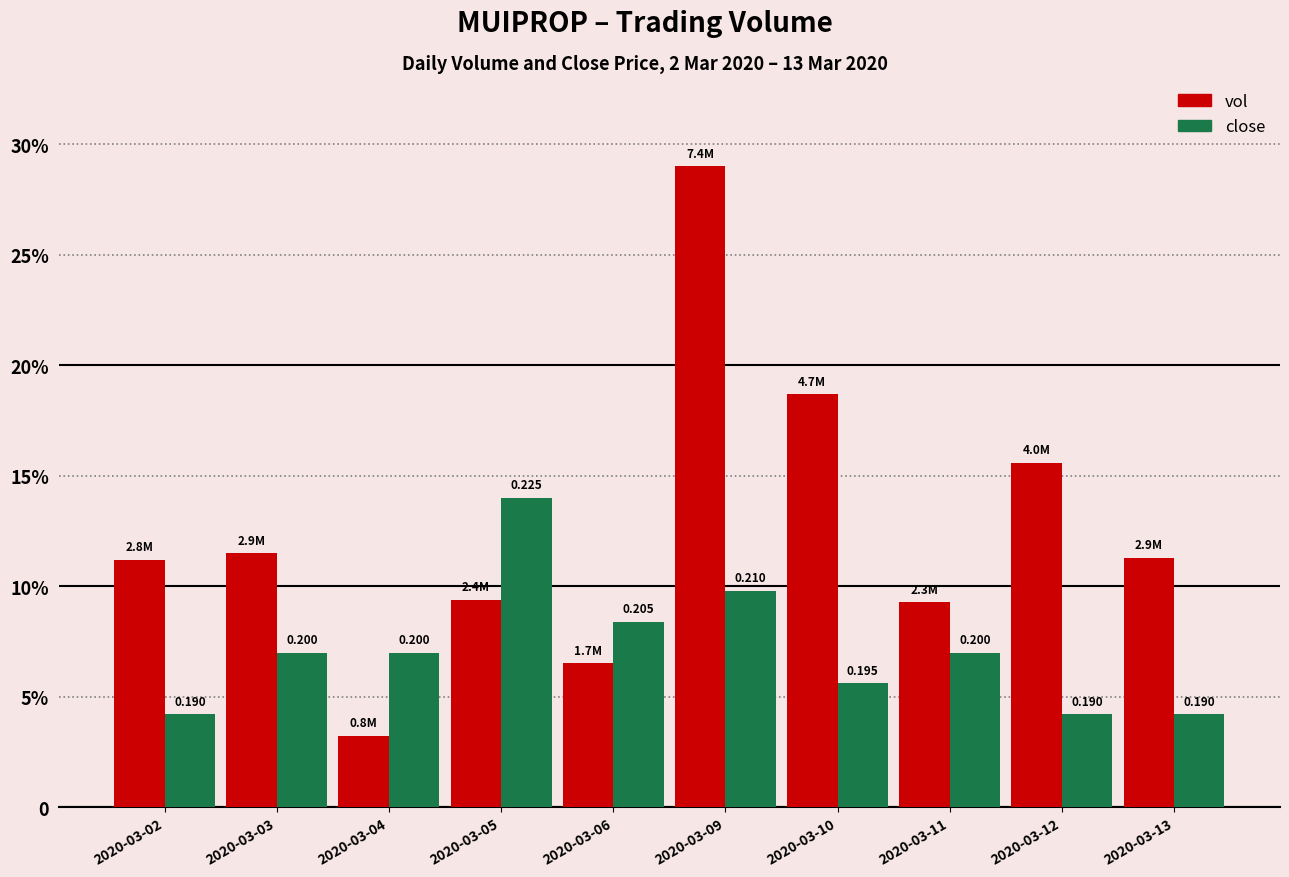

Does the chart contain any negative values?

No